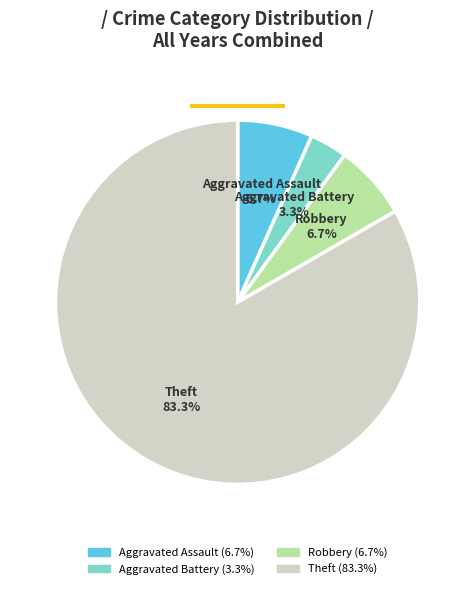

What is the smallest slice in the pie chart?

Aggravated Battery